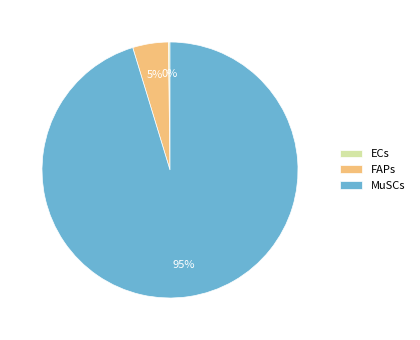

What is the largest slice in the pie chart?

MuSCs